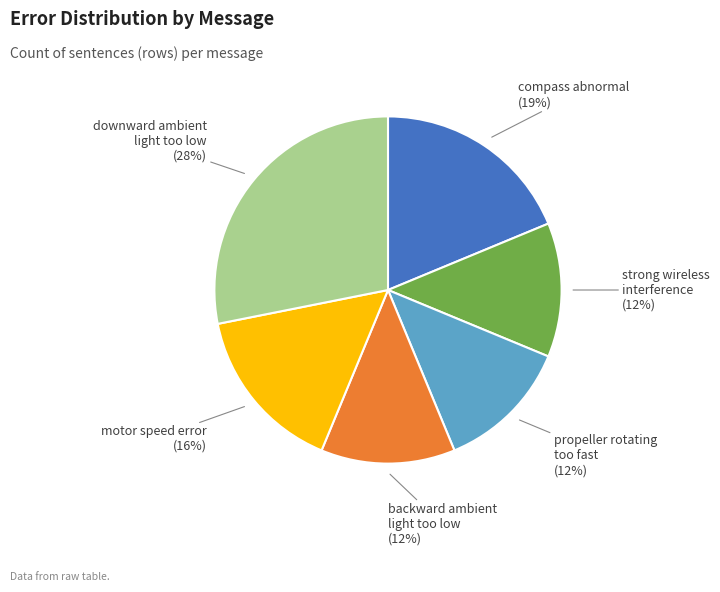

Combined, do compass abnormal and propeller rotating too fast account for over 50%?

No